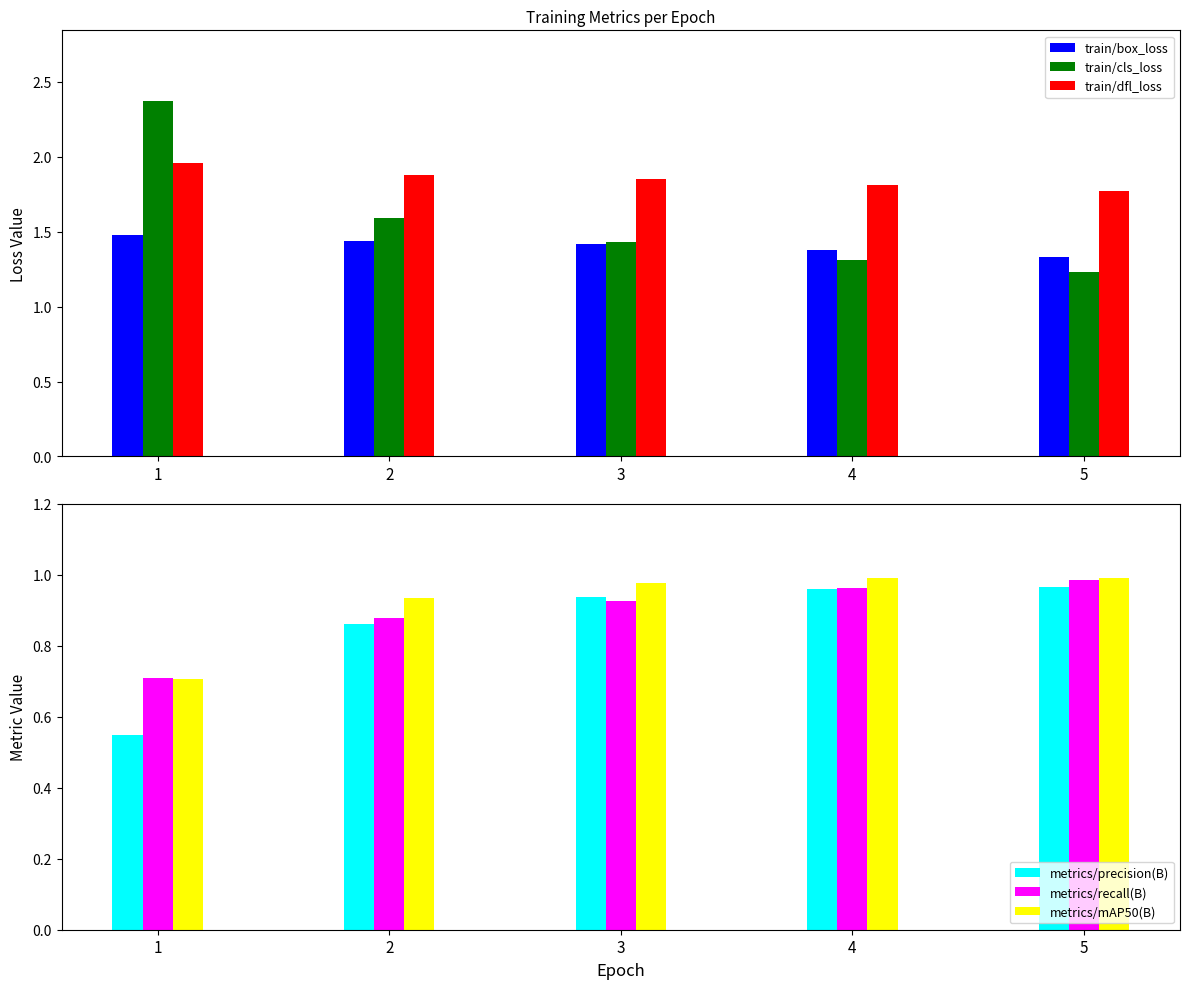

What is the value of the train/cls_loss bar at the 2nd from the left?

1.6